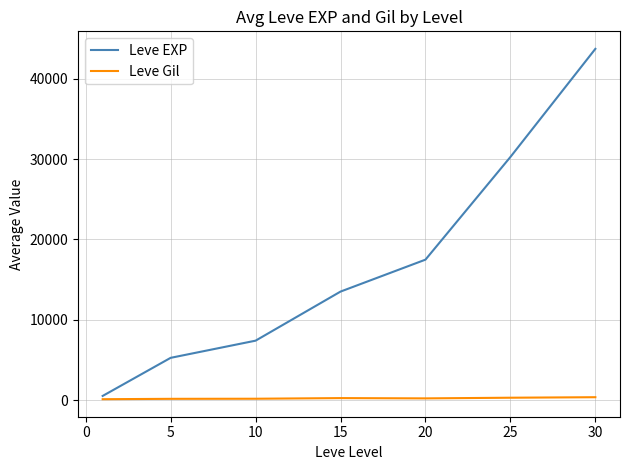

What are all the series names shown in the legend?

Leve EXP, Leve Gil